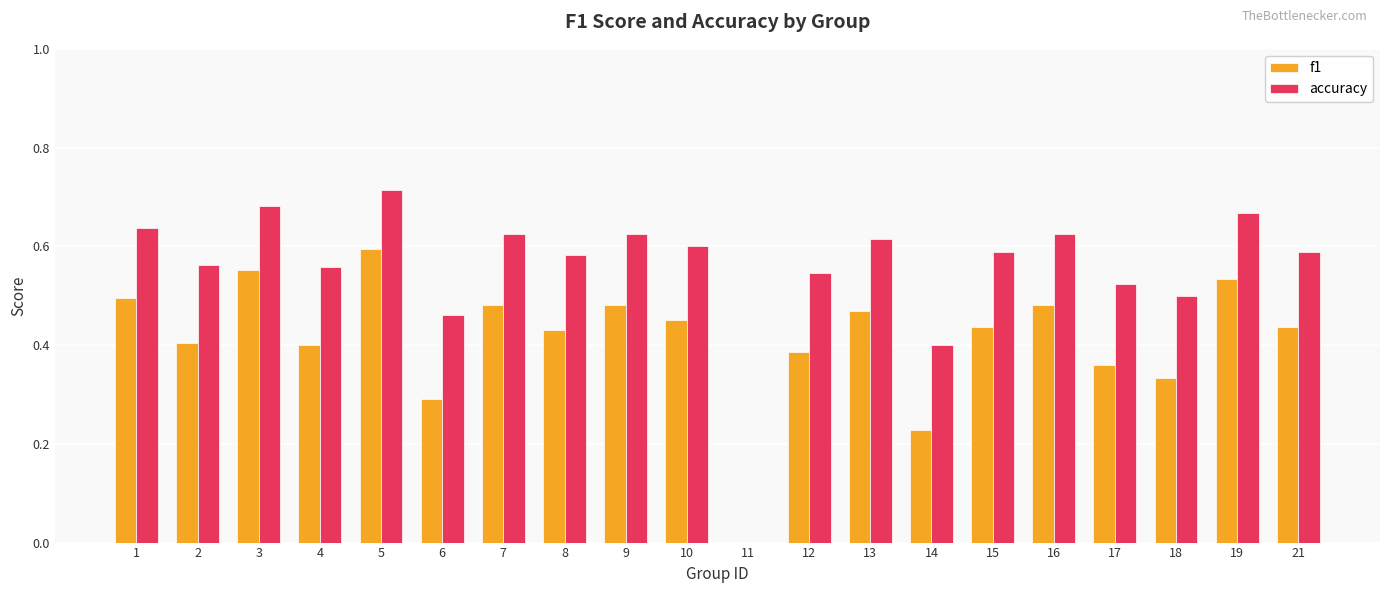

The value of f1 at 11 is 0.0. True or false?

True